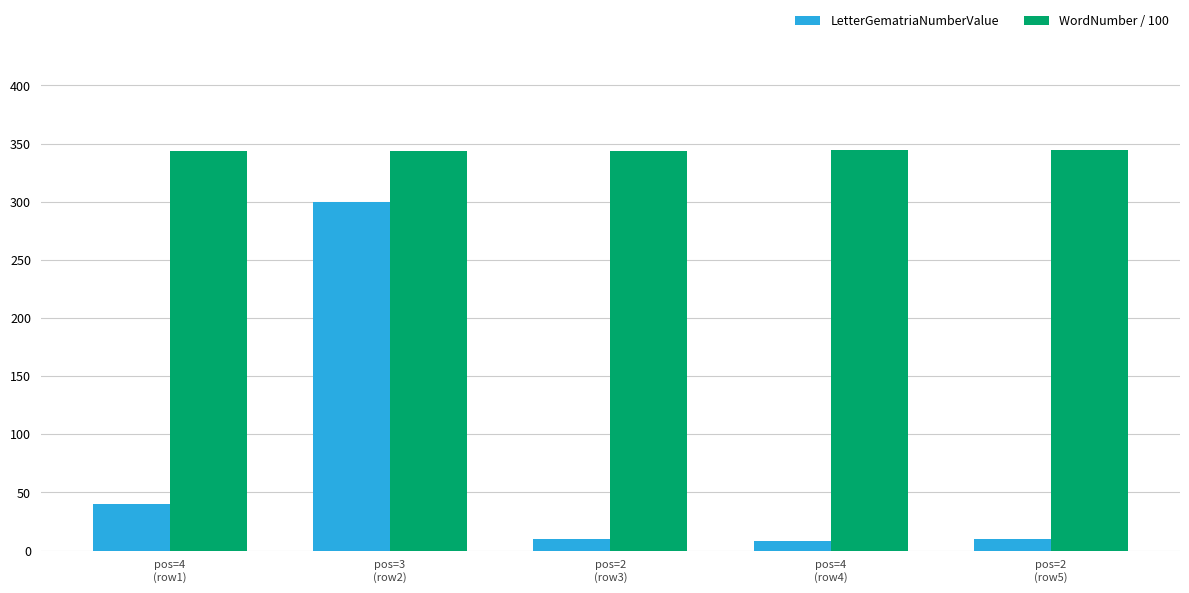

At which category is the sum across all series the highest?

pos=3
(row2)